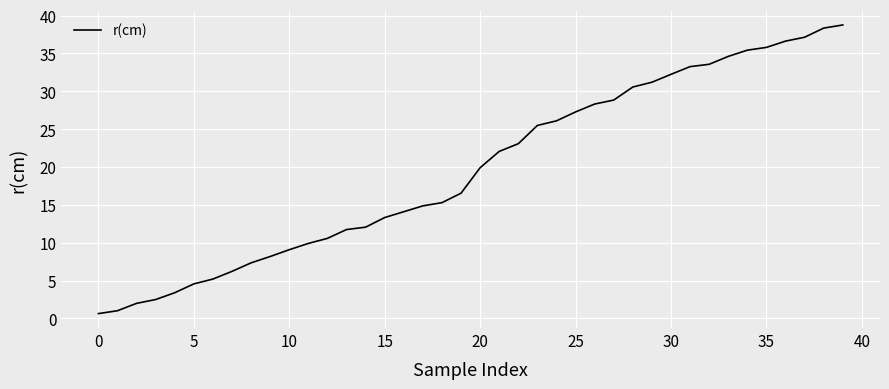

What is the greatest value displayed?

38.8